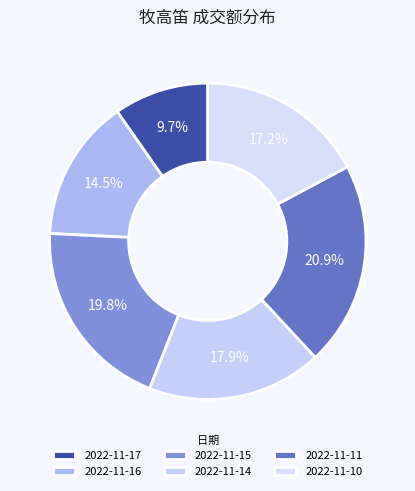

To the nearest percent, what is the difference between the largest and smallest slice percentages?

11%